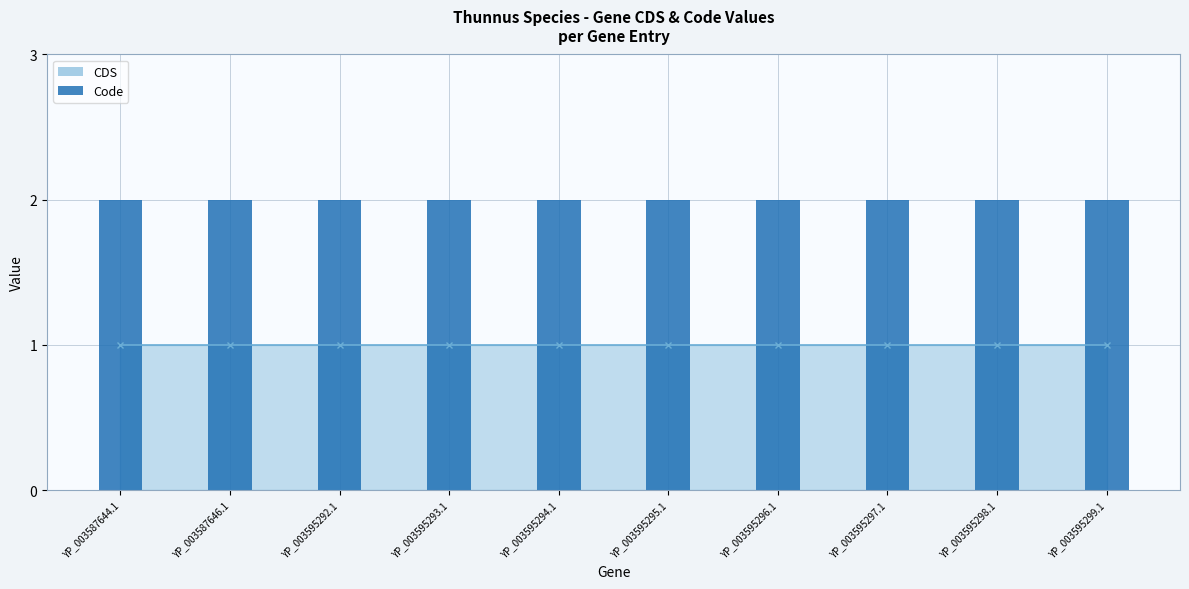

Rank the series by their average value, from highest to lowest.

Code, CDS